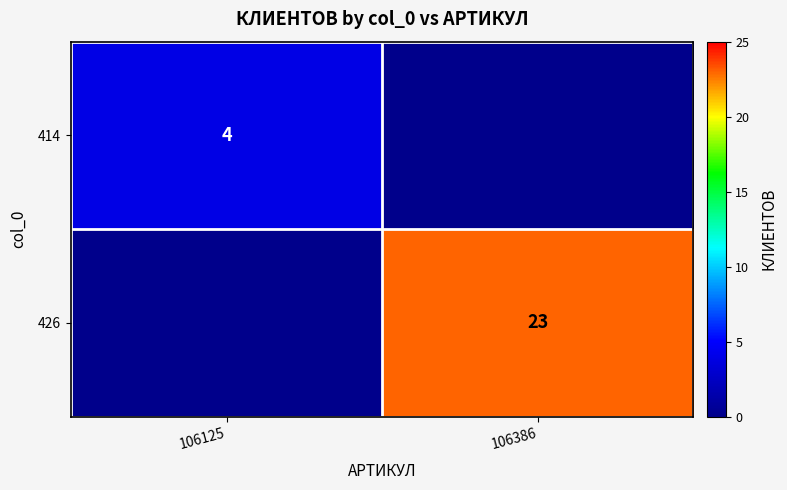

The 414 series shows 4 at 106125. True or false?

True